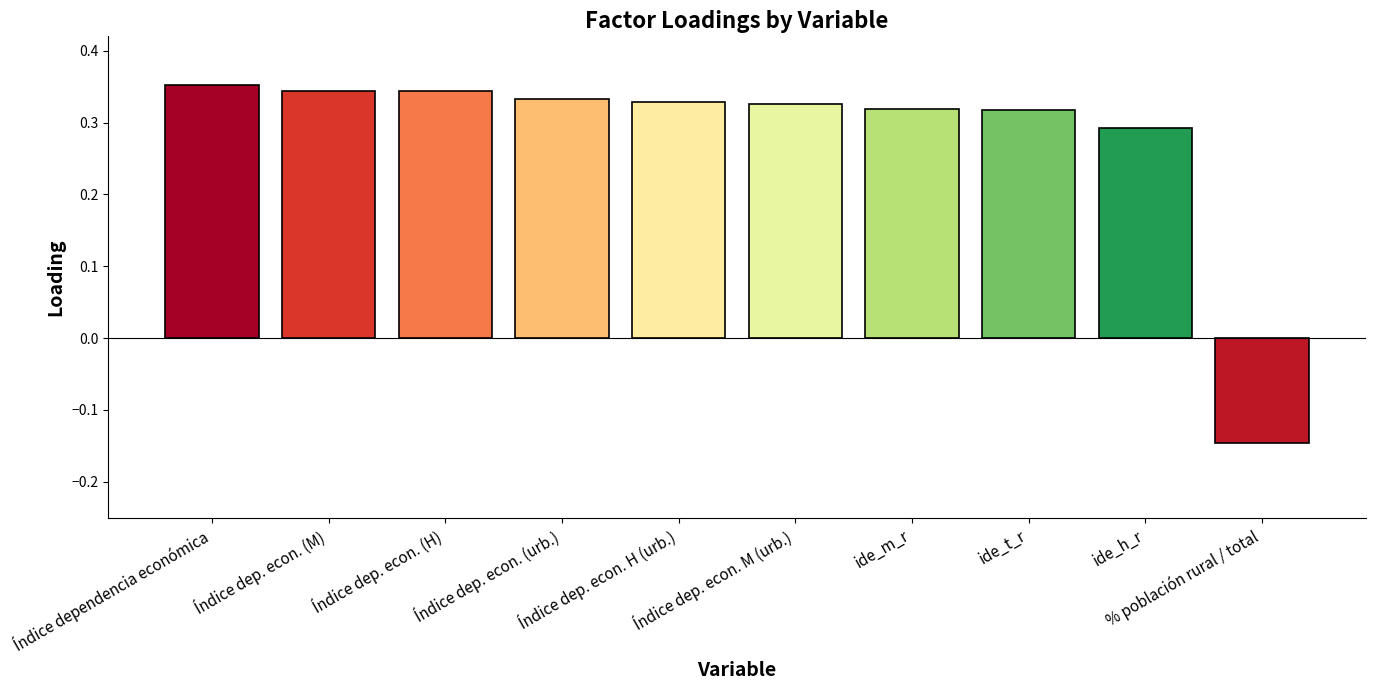

Count the values in the range 0 to 1.

9